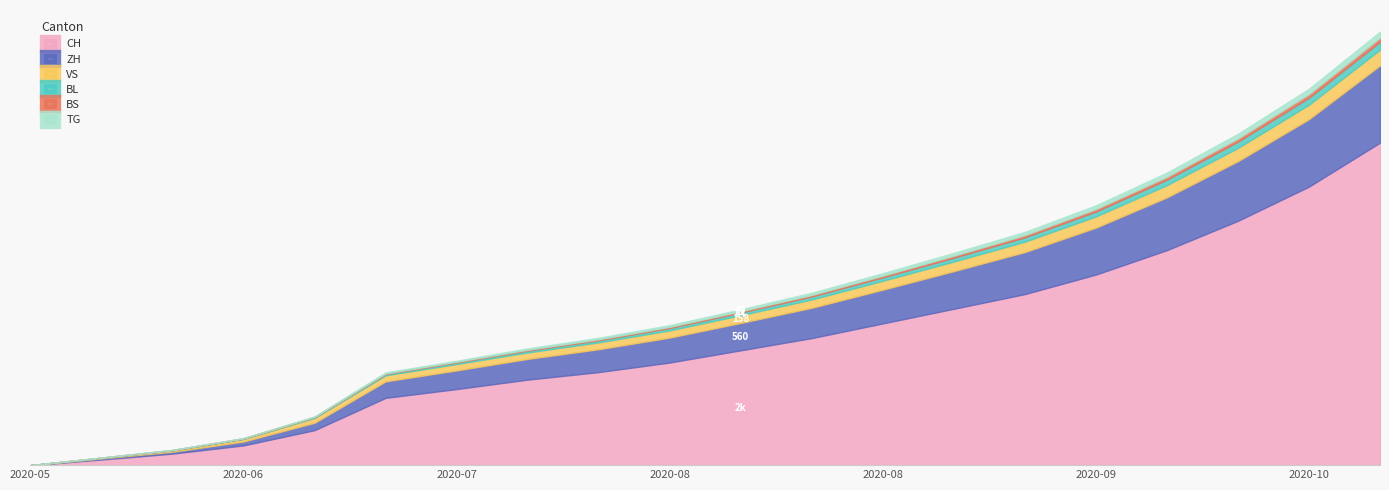

Reading left to right, list all the values displayed in this chart.

CH: 0	115	236	404	716	1377	1557	1750	1904	2100	2350	2600	2900	3200	3500	3900	4400	5000	5700	6600
ZH: 0	23	38	80	152	337	382	424	468	510	560	620	690	770	860	960	1080	1220	1380	1580
VS: 0	10	28	53	97	124	130	132	140	148	158	170	183	197	213	230	250	272	296	322
BL: 0	3	4	7	16	27	32	38	43	48	54	61	69	78	88	99	112	127	143	161
BS: 0	4	5	7	7	12	15	18	21	24	27	31	35	40	45	51	58	65	74	83
TG: 0	0	1	2	10	21	21	27	31	35	40	46	52	59	67	76	86	97	110	124